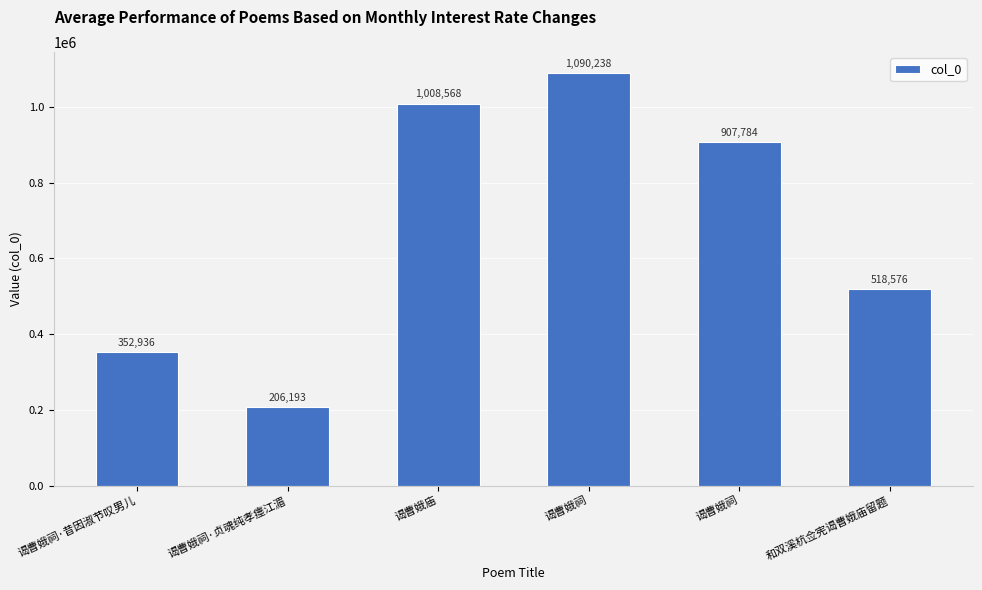

How many data points are less than 907784?

3